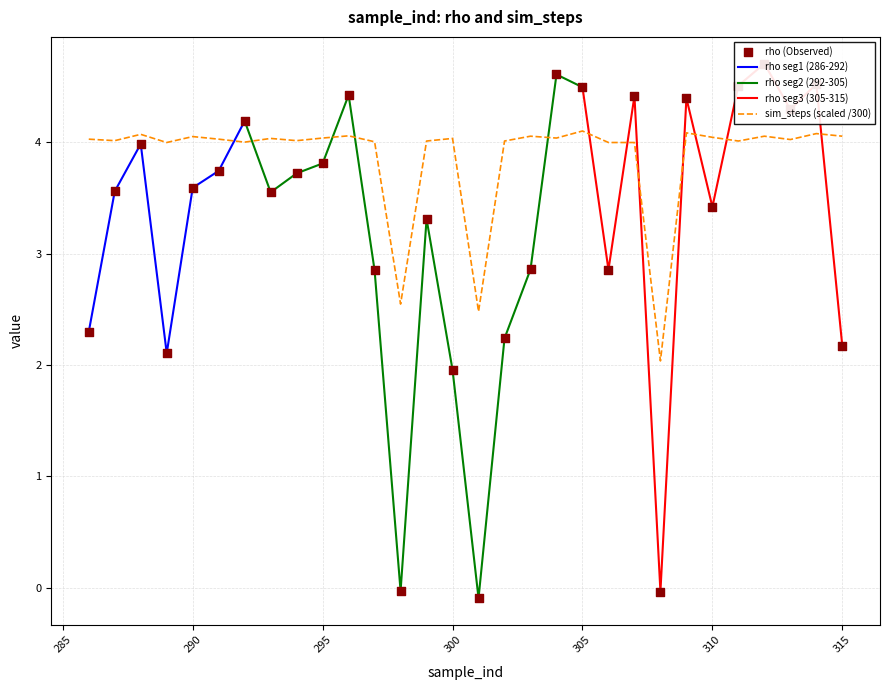

Is the value of rho at 303 greater than the value of sim_steps at 311?

No